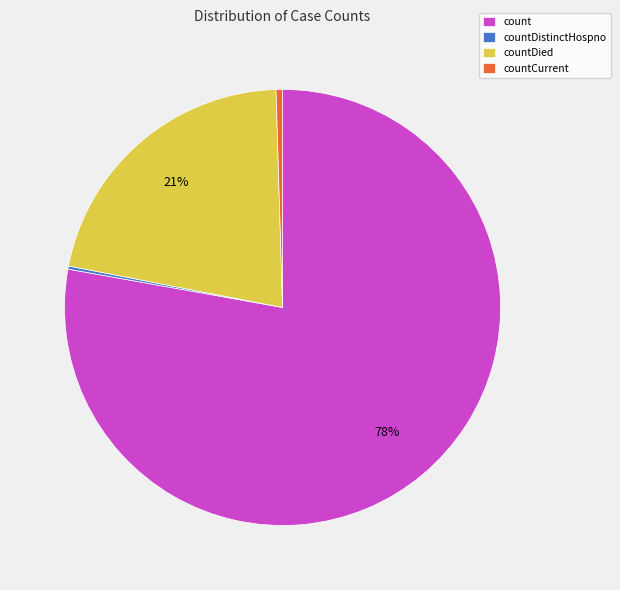

Which has a higher value, count or countDied?

count